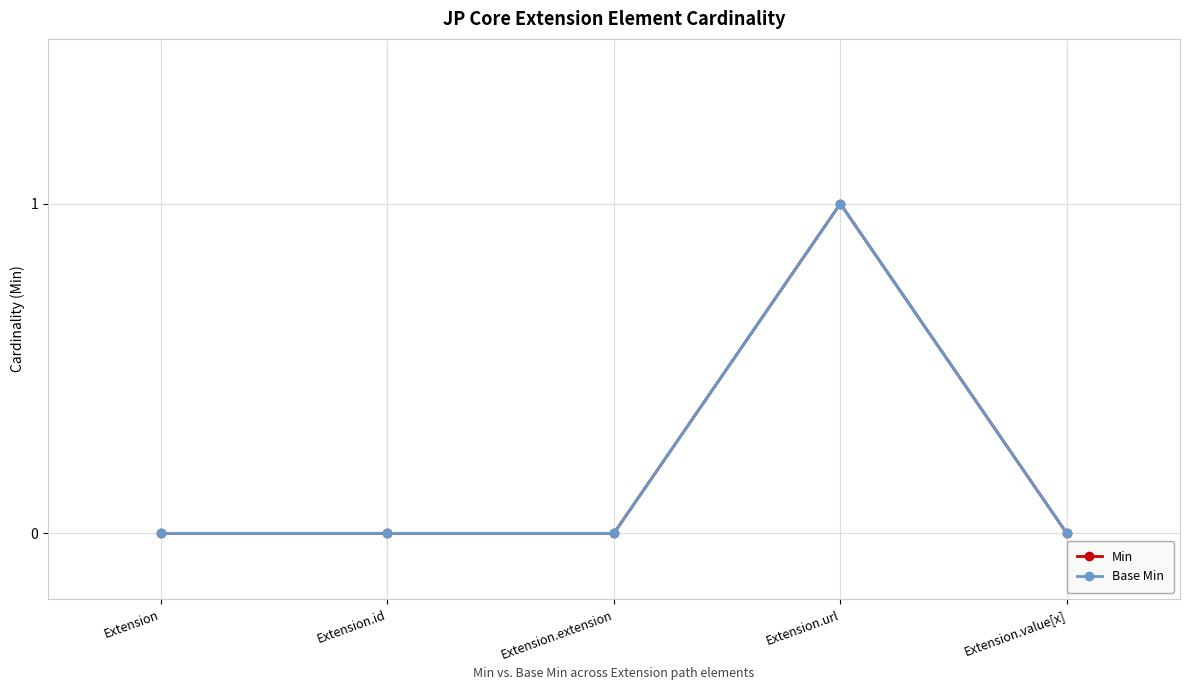

What is the total value across all series at Extension.url?

2